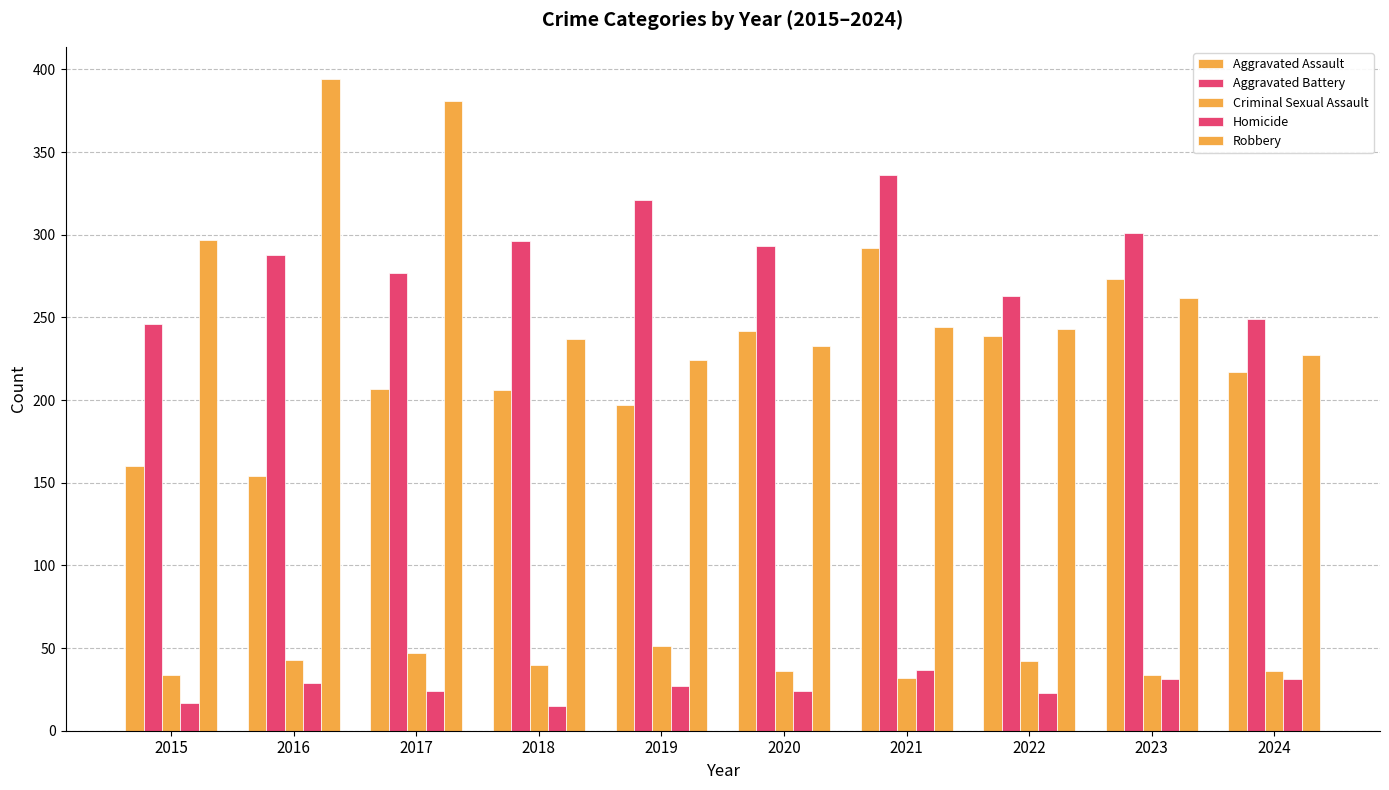

Where does the Homicide series first go above 27?

2016